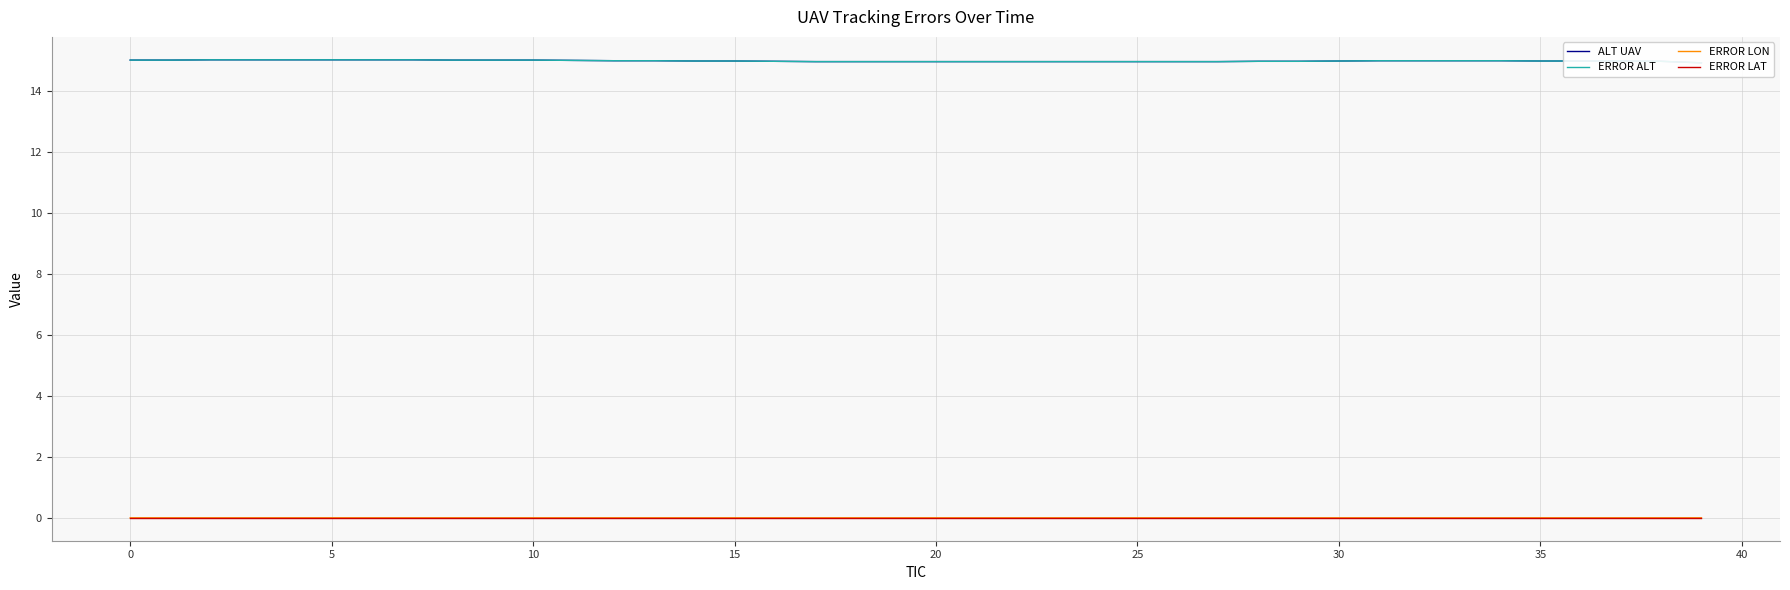

At which category is the sum across all series the highest?

30